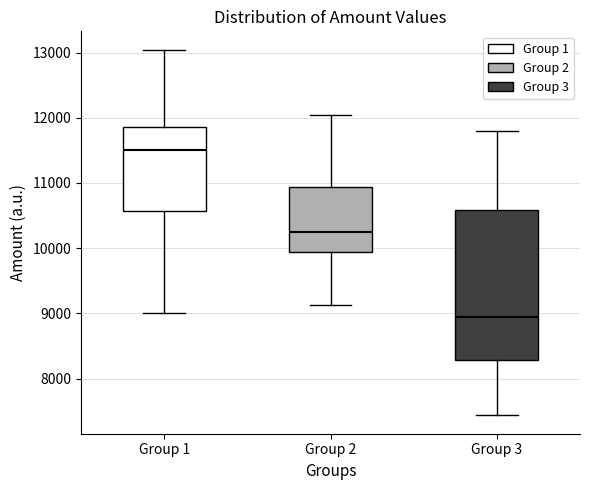

Reading left to right, read every box against the y-axis: the position of its median line, the range the box covers, and the ends of its whiskers. The values are not printed on the chart, so give them approximately, as read against the axis.

Group 1: median 11500, box 10600 to 11900, whiskers 9000 to 13000
Group 2: median 10300, box 9900 to 10900, whiskers 9100 to 12000
Group 3: median 8900, box 8300 to 10600, whiskers 7400 to 11800